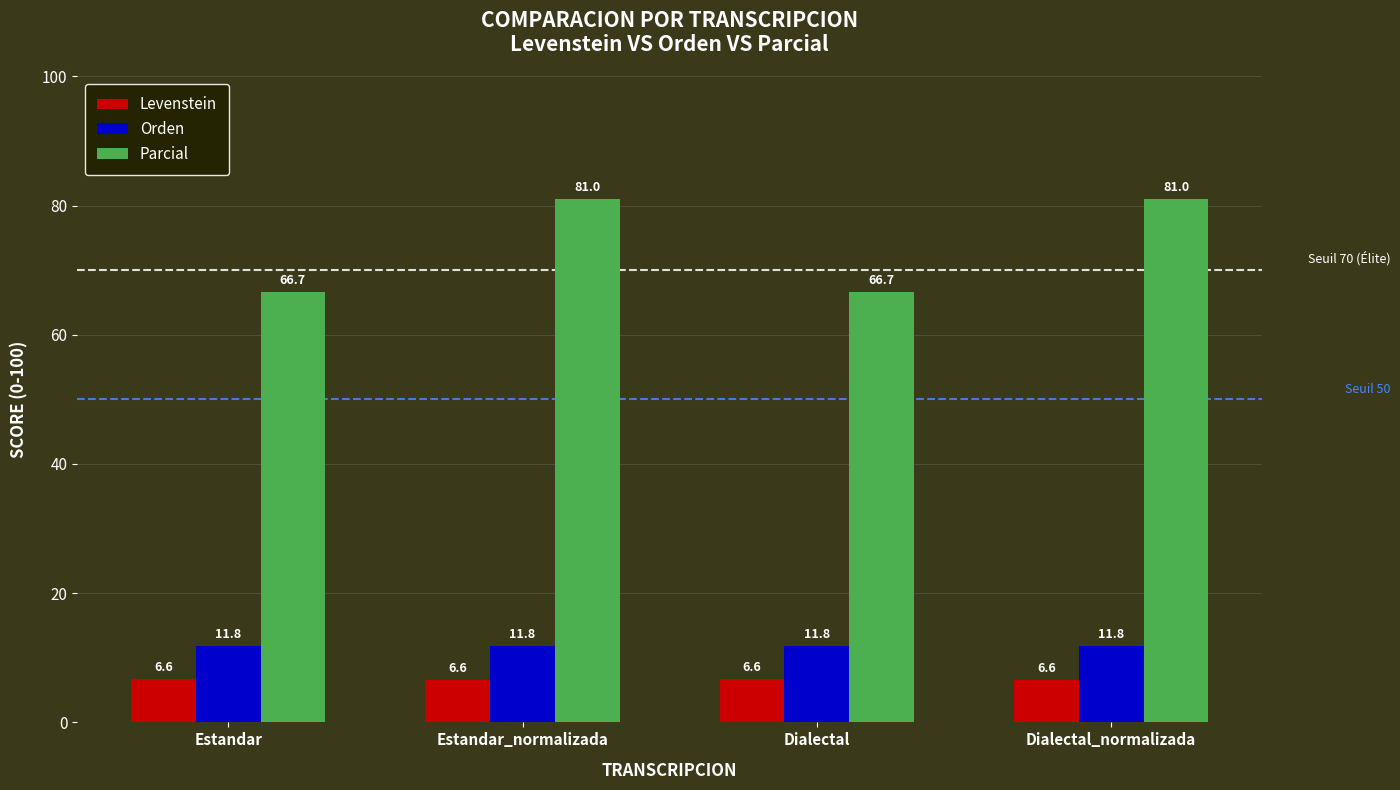

What is the label of the 2nd bar from the left?

Estandar_normalizada